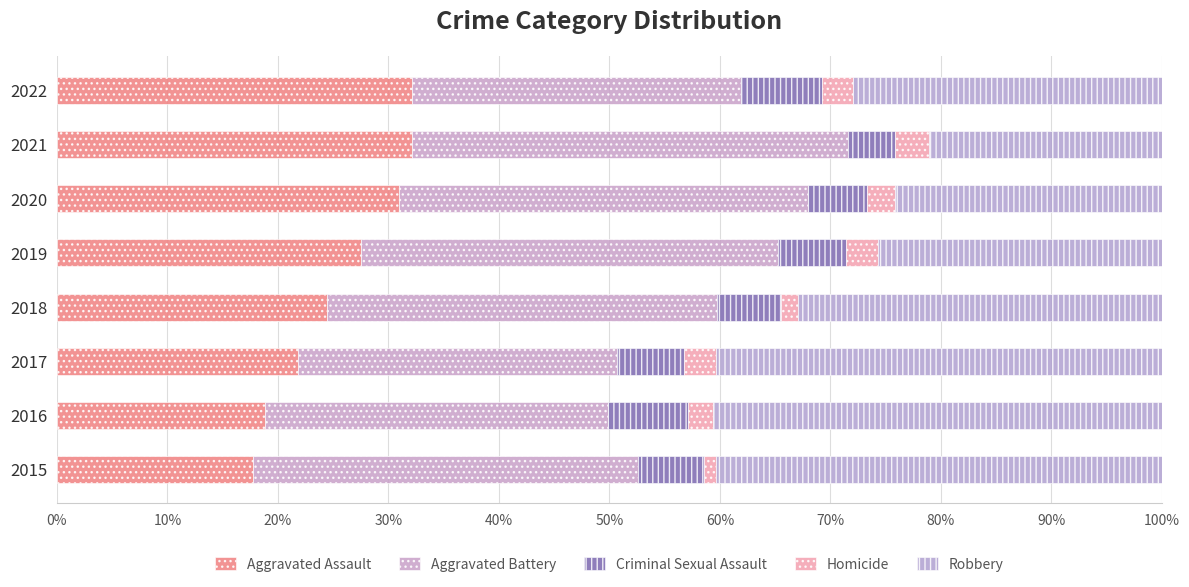

Reading left to right, transcribe all the data shown in this chart.

Aggravated Assault: 17.8	18.8	21.8	24.4	27.5	31.0	32.1	32.2
Aggravated Battery: 34.8	31.0	28.9	35.3	37.7	37.0	39.4	29.7
Criminal Sexual Assault: 5.9	7.3	6.0	5.8	6.2	5.3	4.3	7.3
Homicide: 1.1	2.3	2.9	1.6	2.9	2.5	3.1	2.8
Robbery: 40.4	40.6	40.4	32.9	25.7	24.2	21.1	28.0